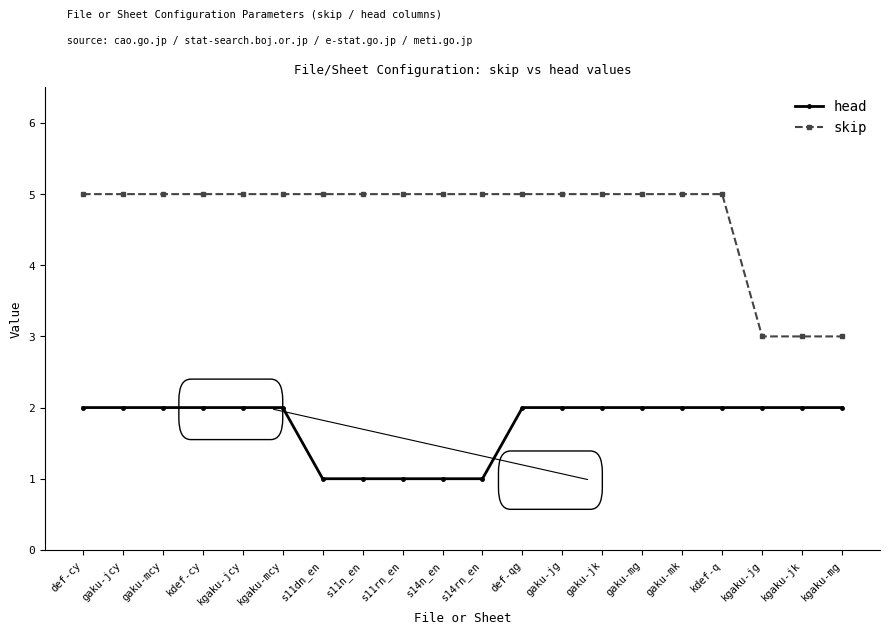

True or false: skip and head cross at least once.

False